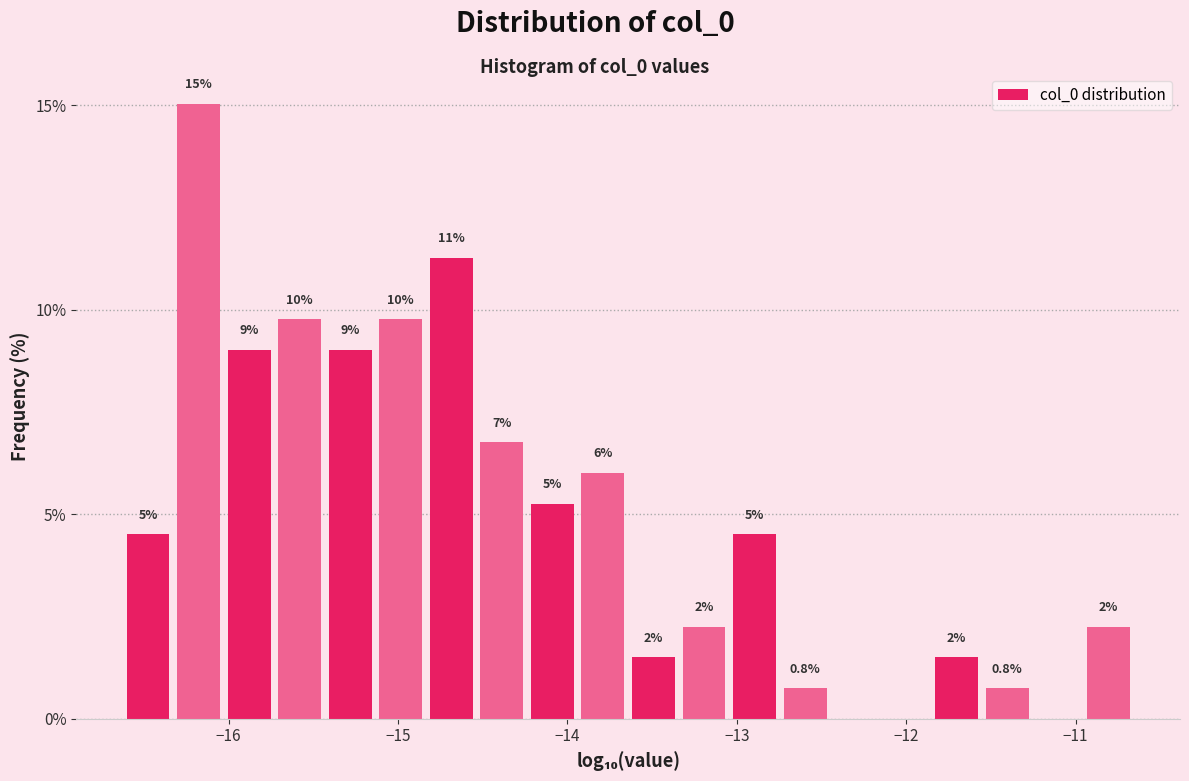

Around what value on the x-axis is the tallest bar? Give the approximate position of its centre, as read against the axis.

-16.2